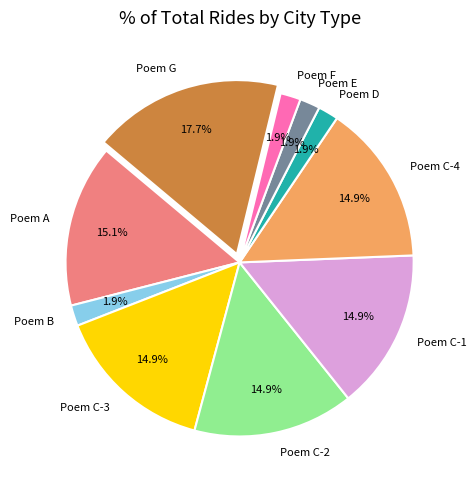

Between Poem F and Poem A, which is larger?

Poem A